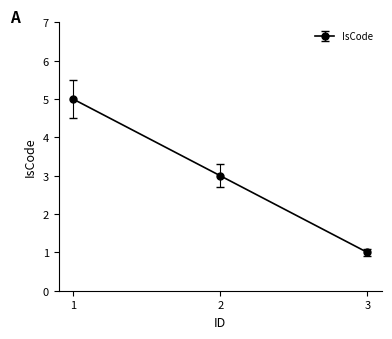

Is it true that the value at 3 is 1?

True